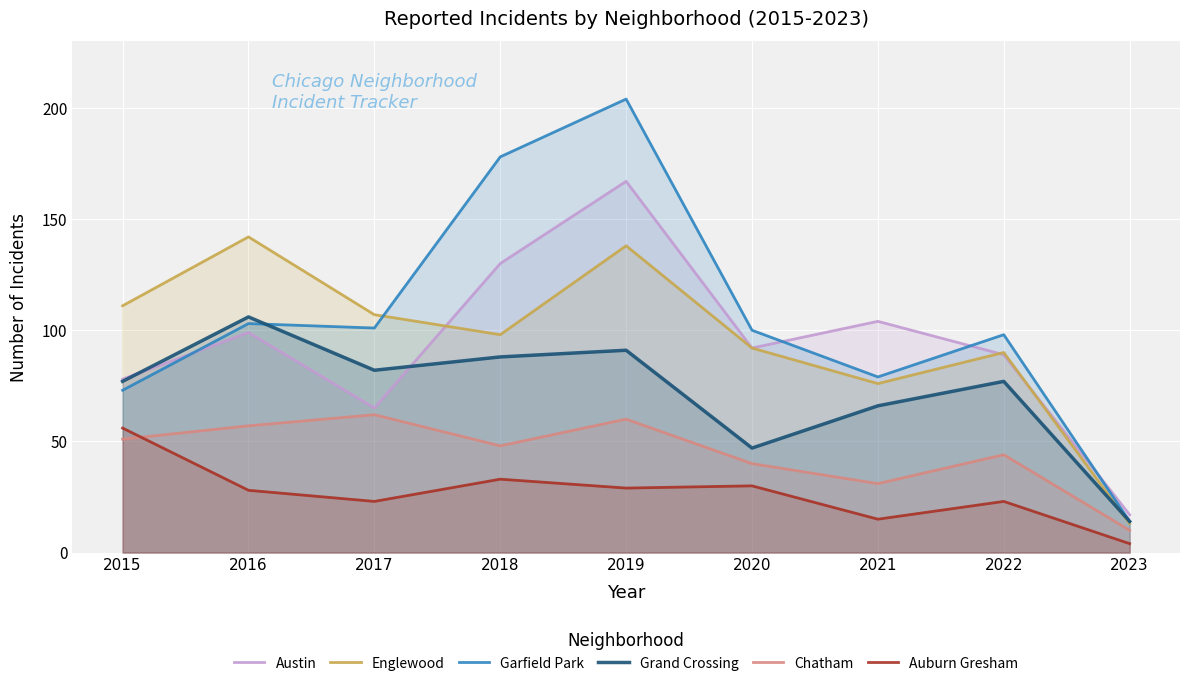

What is the difference between the second highest and second lowest values in the Austin series?

65